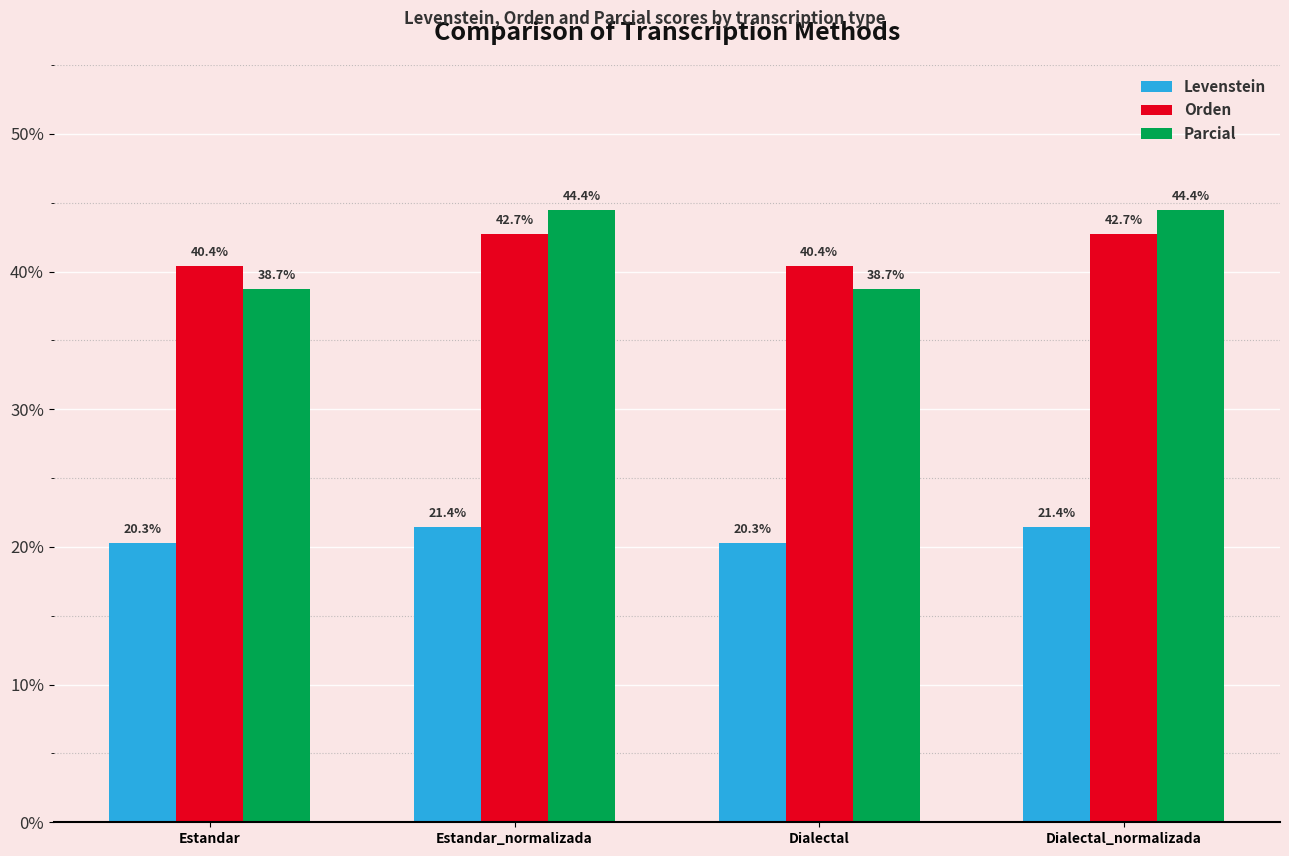

What is the value of the Parcial bar at the 1st from the left?

38.7